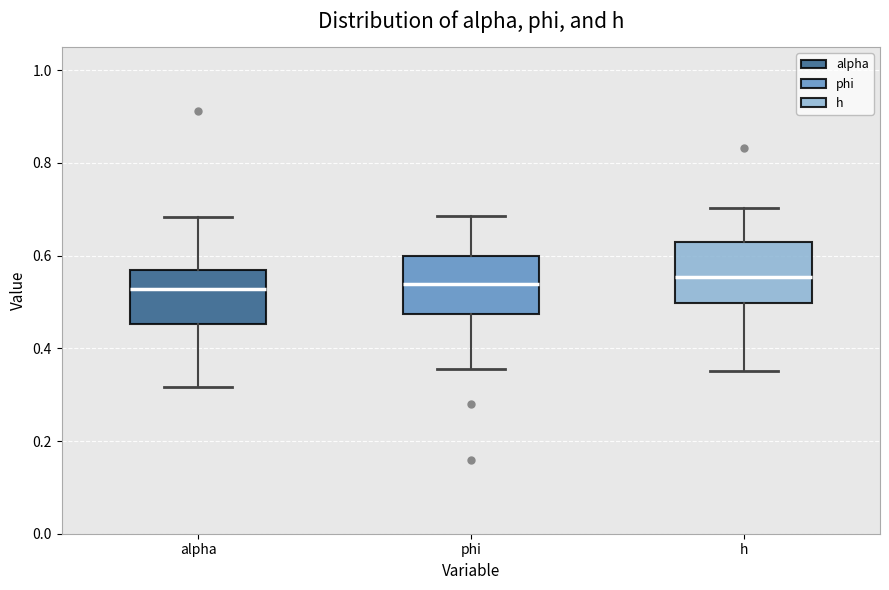

Where does the lower whisker of the box for alpha end on the y-axis? The values are not printed on the chart, so give them approximately, as read against the axis.

0.32